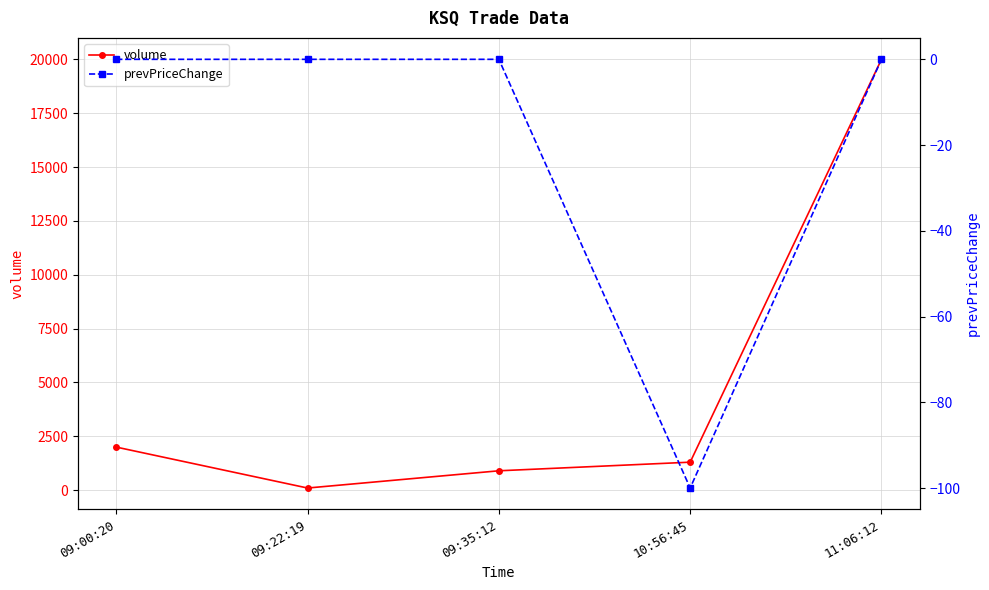

List the series in order of their peak value, lowest first.

prevPriceChange, volume